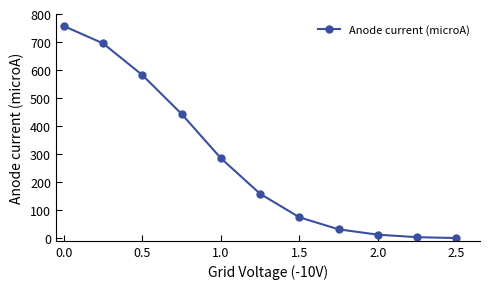

True or false: there are more than 2 points higher than both neighbors.

False